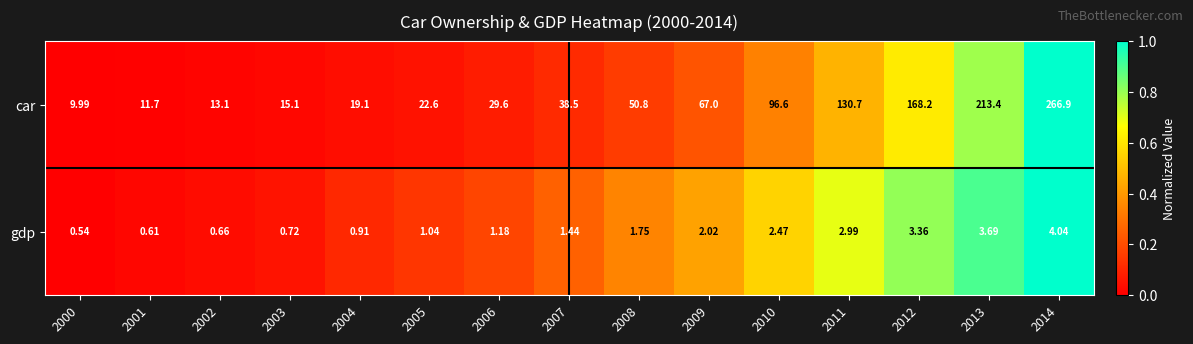

What is the total value across all series at 2011?

133.7